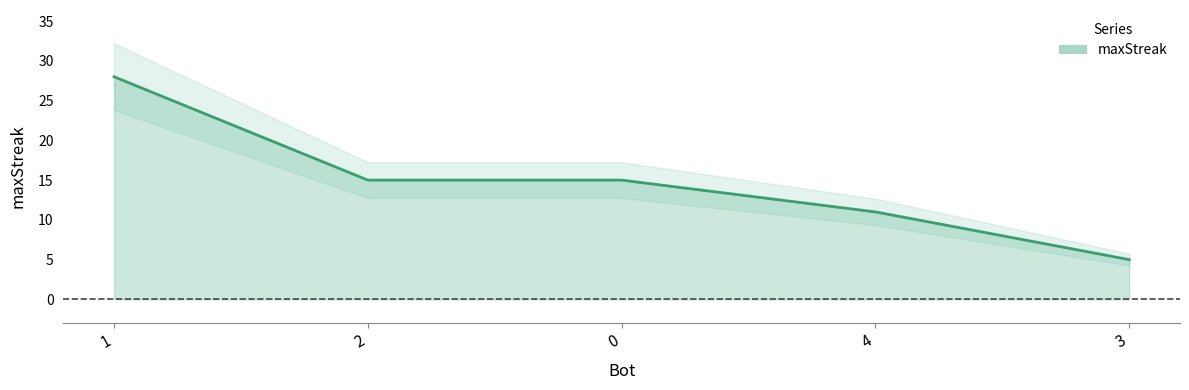

At which label does the data first exceed 15?

1